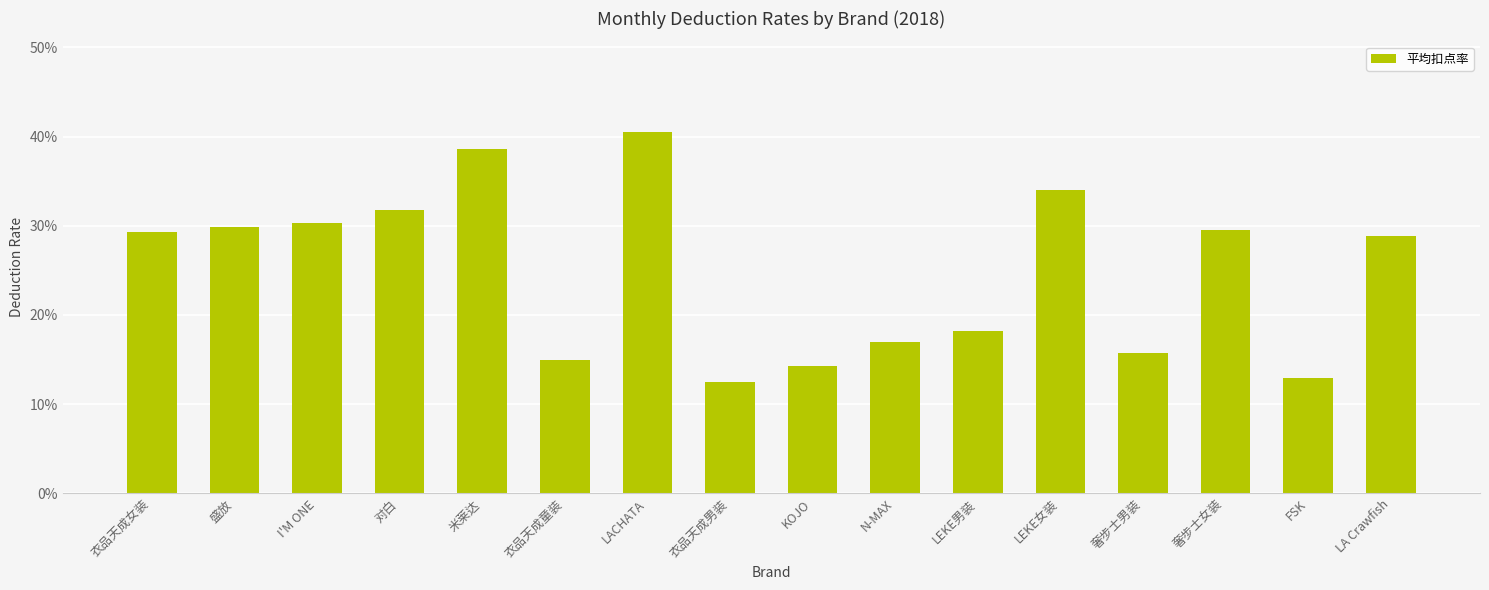

What is the label of the 1st bar from the right?

LA Crawfish